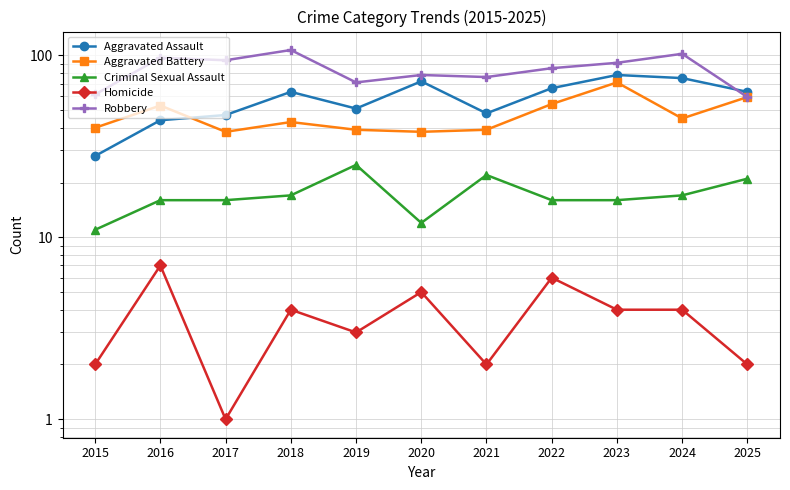

Does the chart have visible grid lines?

Yes